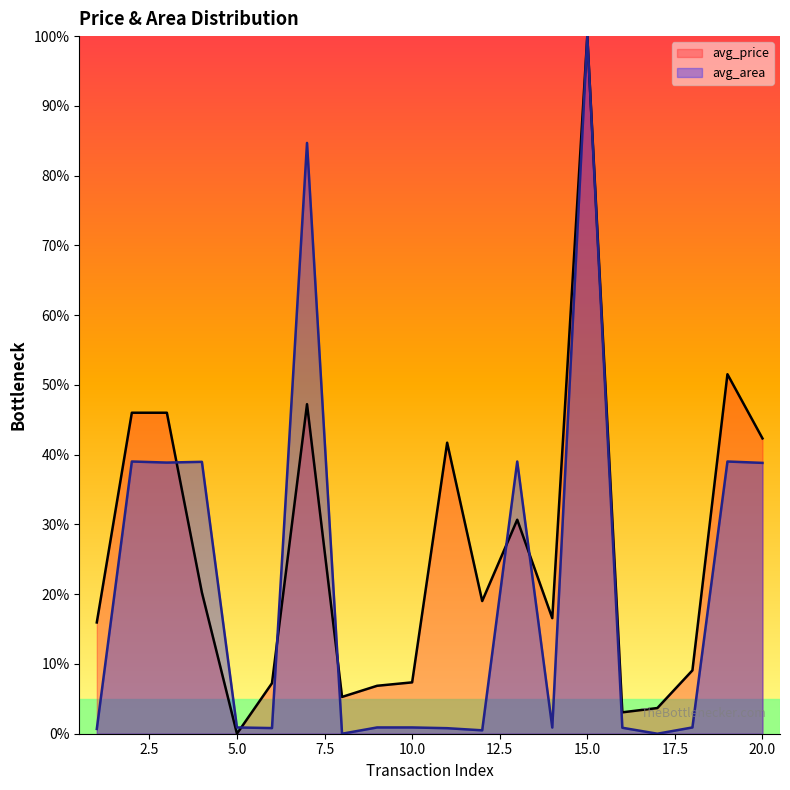

How many positive values does the avg_area series have?

18